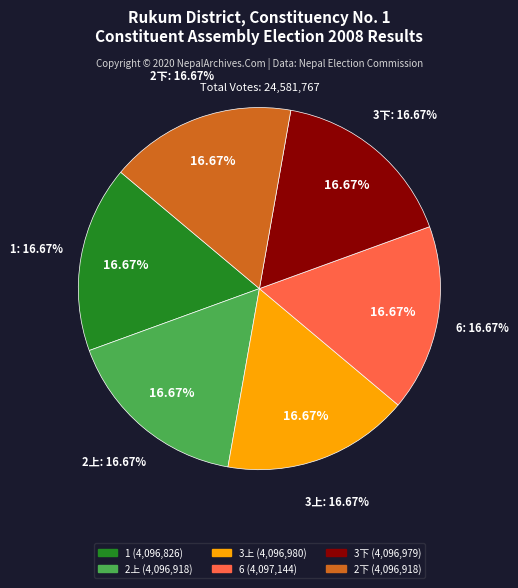

Does 2上 represent more than half of the total?

No